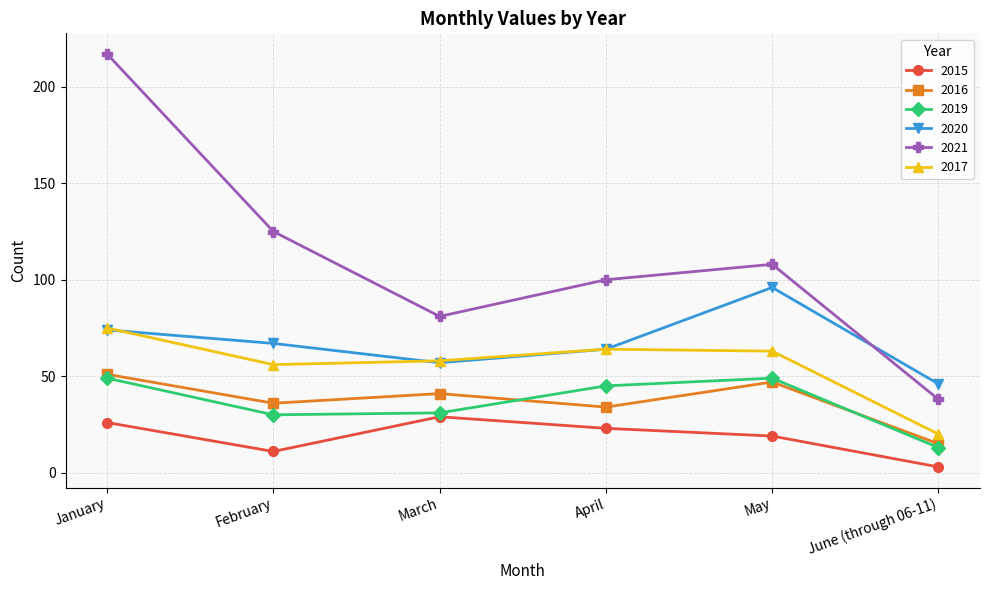

Reading left to right, extract all data points from this chart.

2015: 26	11	29	23	19	3
2016: 51	36	41	34	47	15
2019: 49	30	31	45	49	13
2020: 74	67	57	64	96	46
2021: 217	125	81	100	108	38
2017: 75	56	58	64	63	20